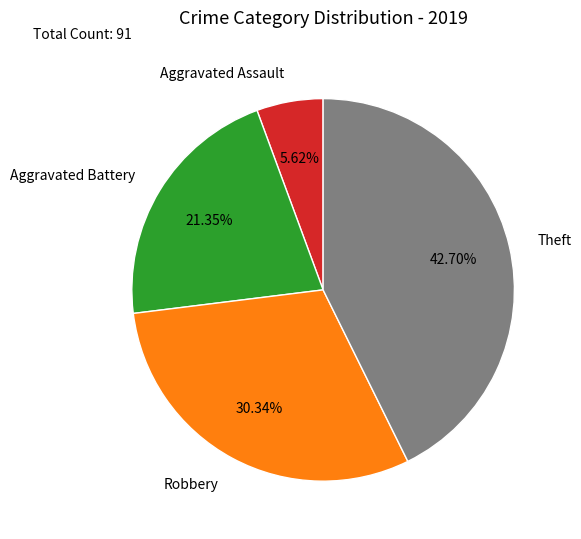

What percentage is the Aggravated Battery slice, to the nearest percent?

21%